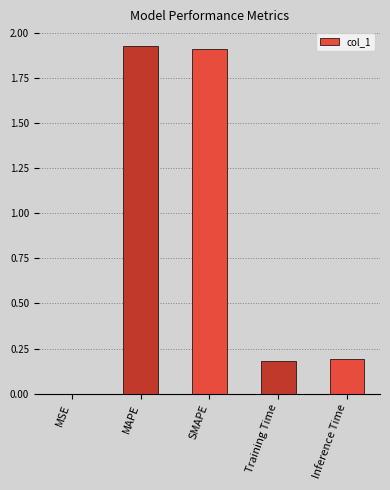

At which label is the value closest to 0?

MSE